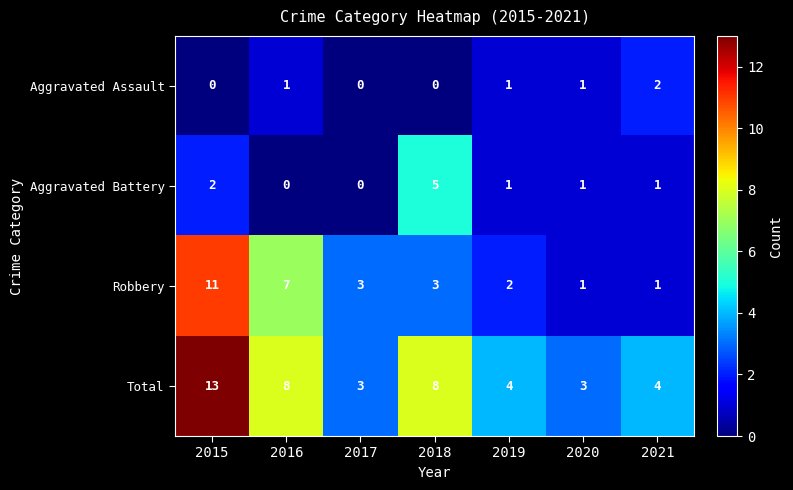

What is the average value of the Robbery series?

4